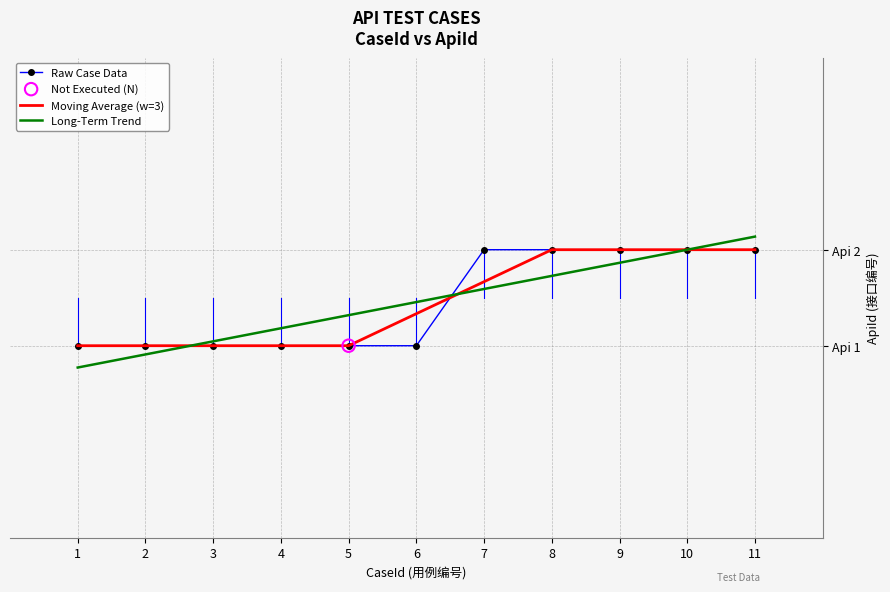

Which has a higher value, 5 or 8?

8